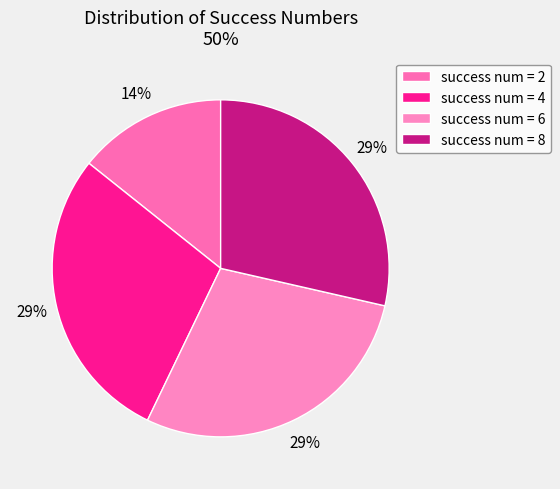

Which slice is the smallest?

success num = 2